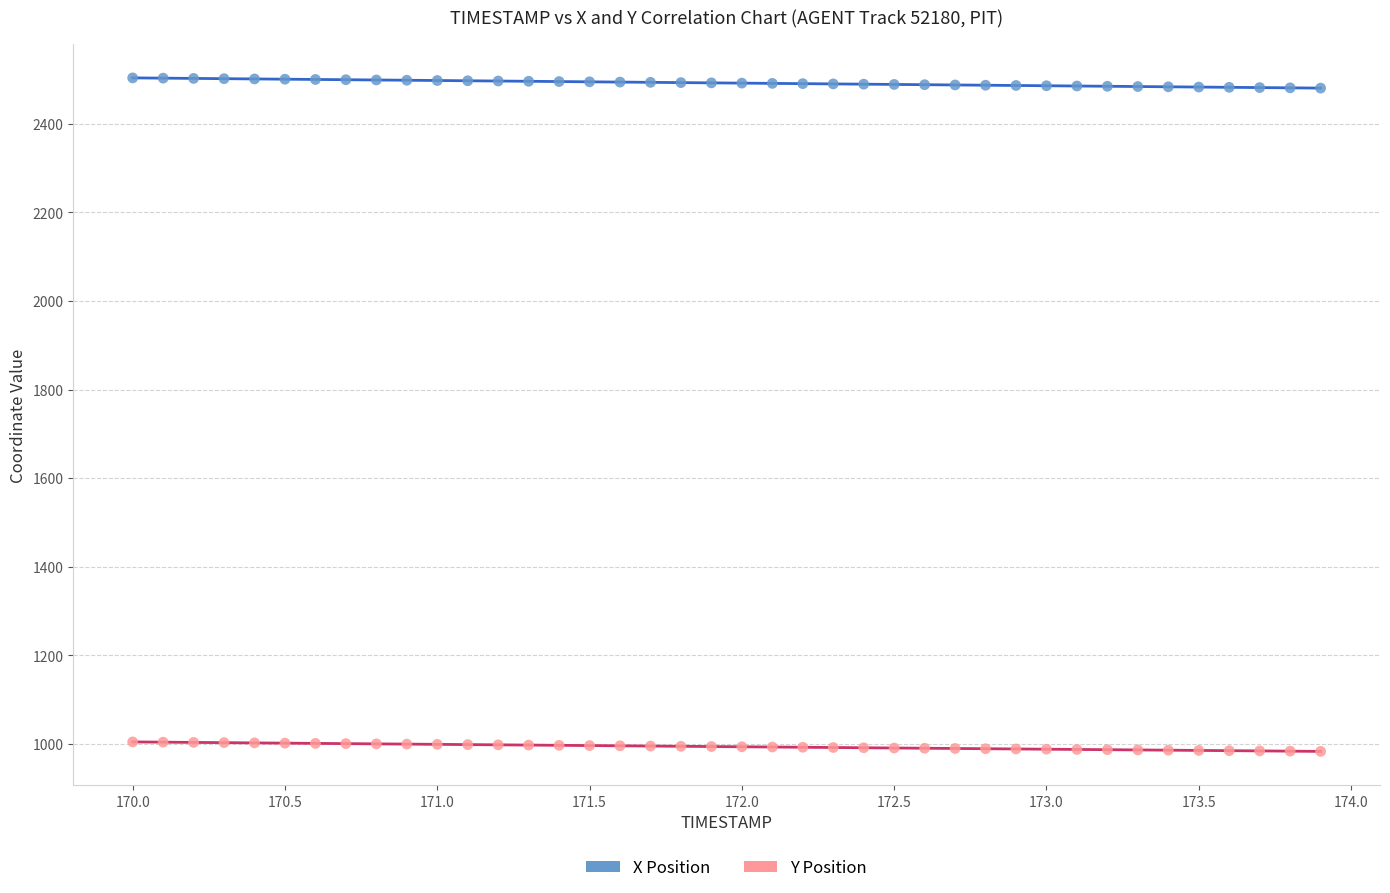

Across all data points, what is the range of X values (max minus min)?

3.9